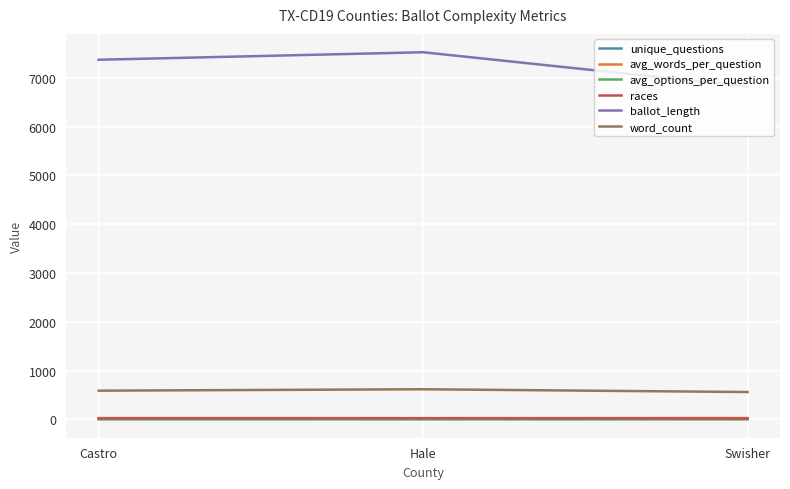

Rank the series at Hale from highest to lowest value.

ballot_length, word_count, avg_words_per_question, unique_questions, races, avg_options_per_question